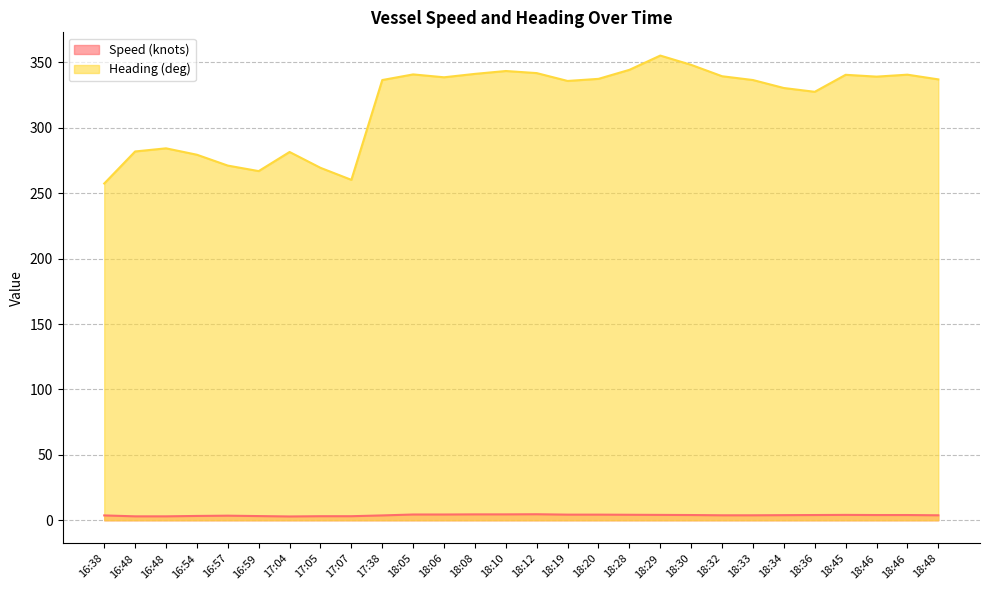

List the labels in order of Speed (knots) value, largest first.

18:12, 18:08, 18:10, 18:05, 18:06, 18:19, 18:20, 18:28, 18:29, 18:45, 18:30, 18:36, 18:46, 18:46, 18:34, 18:32, 18:33, 18:48, 16:38, 17:38, 16:57, 16:54, 16:59, 17:05, 17:07, 16:48, 16:48, 17:04